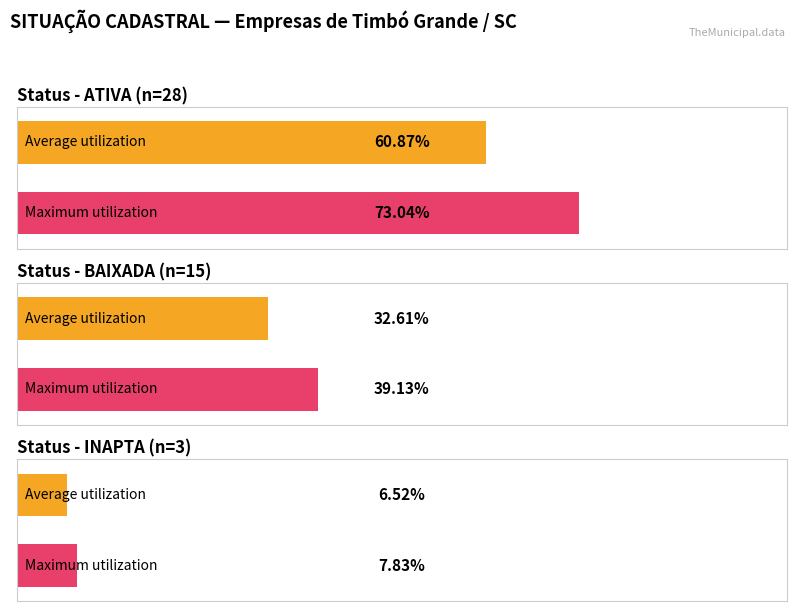

How many values are between 3 and 28?

3